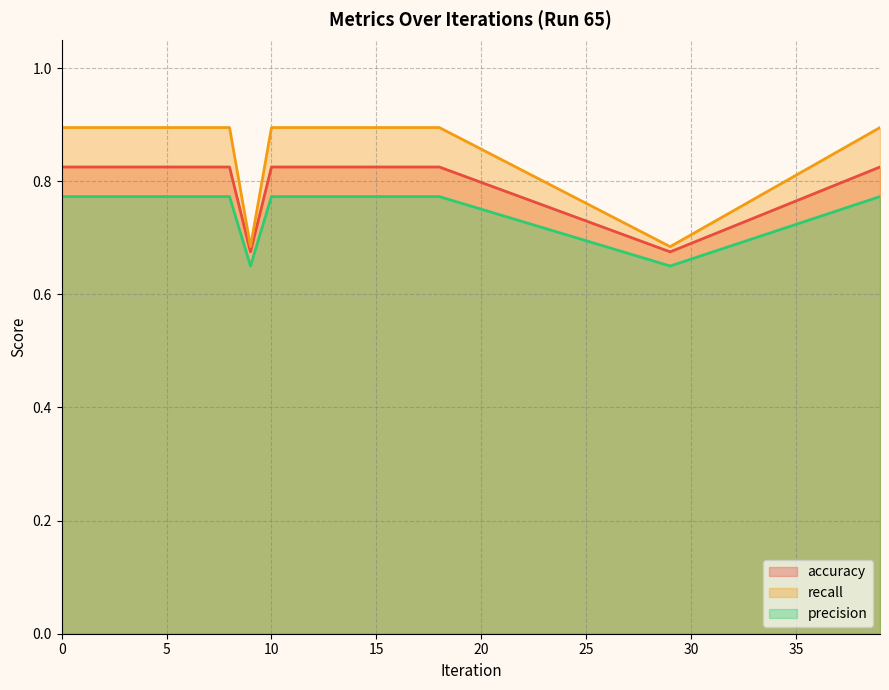

Which series has the largest range (max minus min)?

recall